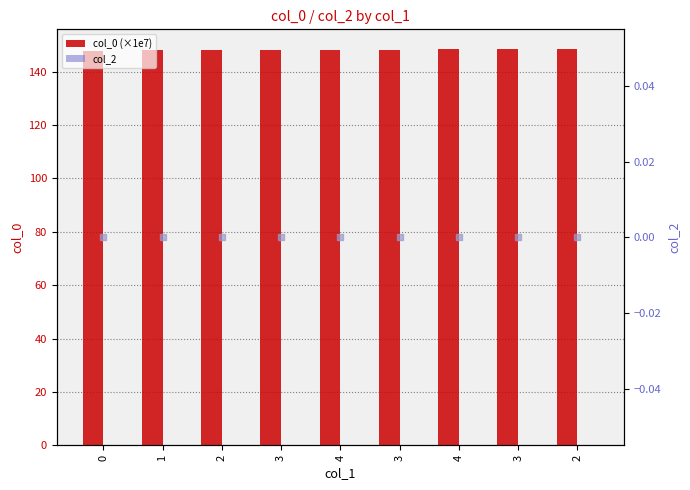

Which series reaches the maximum Y coordinate?

col_0 (×1e7)